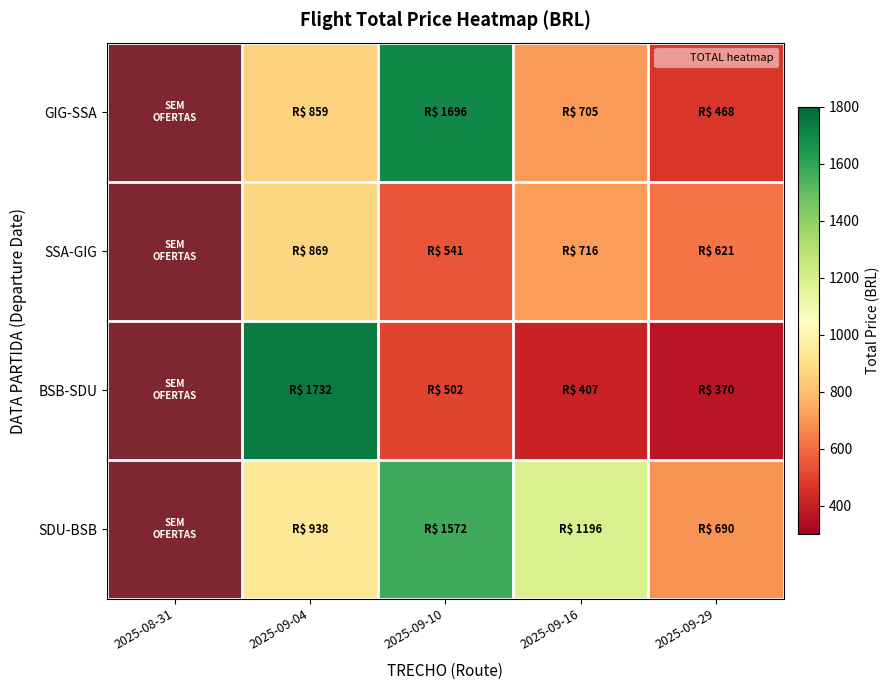

Rank the series by their average value, from highest to lowest.

SDU-BSB, GIG-SSA, BSB-SDU, SSA-GIG